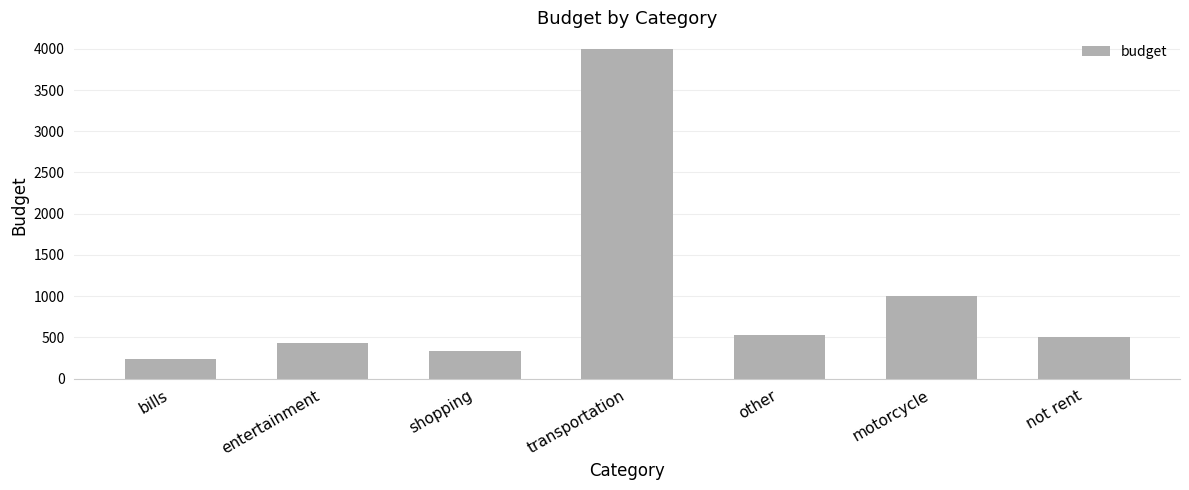

Which has a higher value, other or shopping?

other